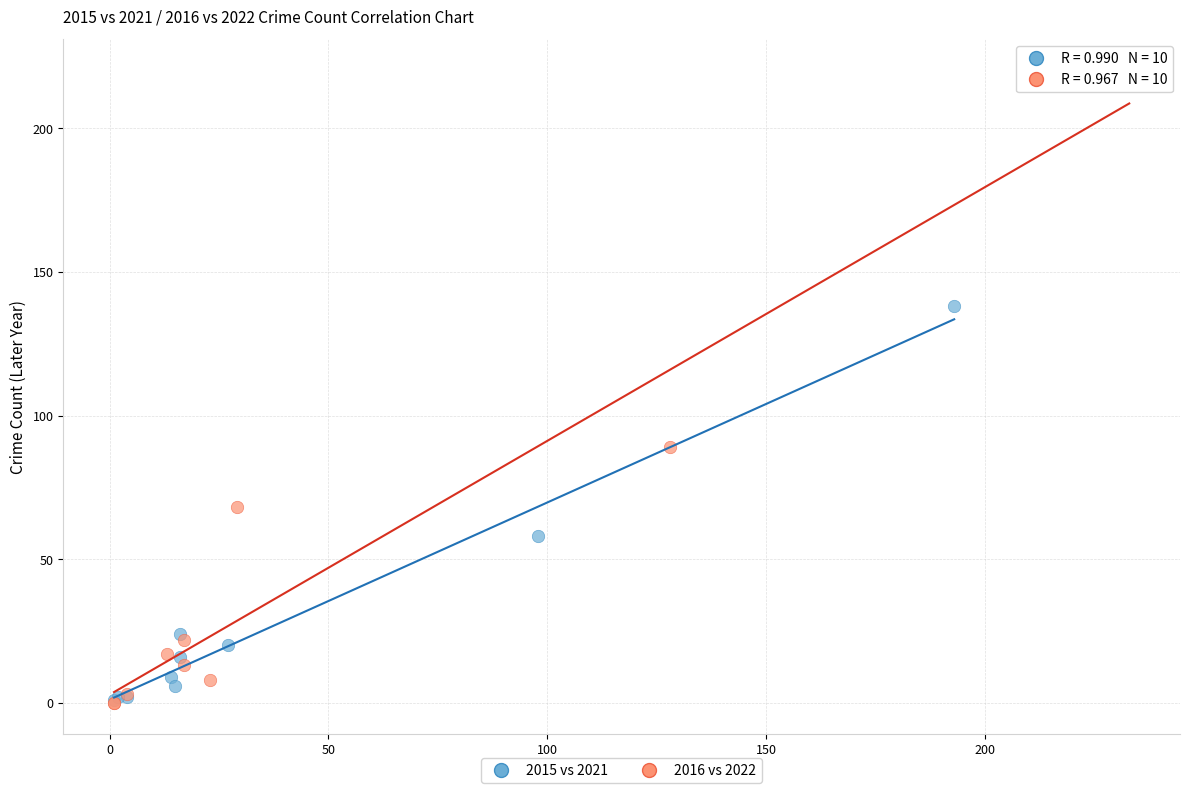

Which series reaches the maximum Y coordinate?

2016 vs 2022